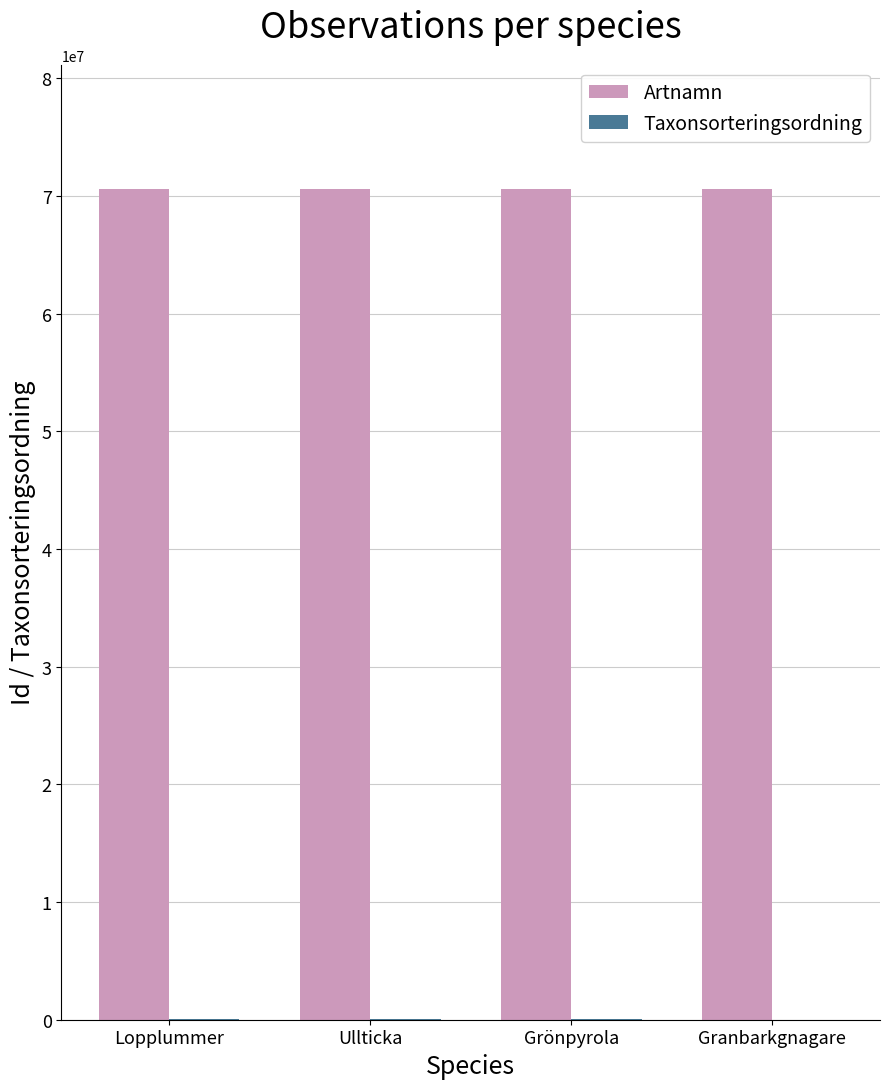

What is the sum of all Artnamn values?

282195757